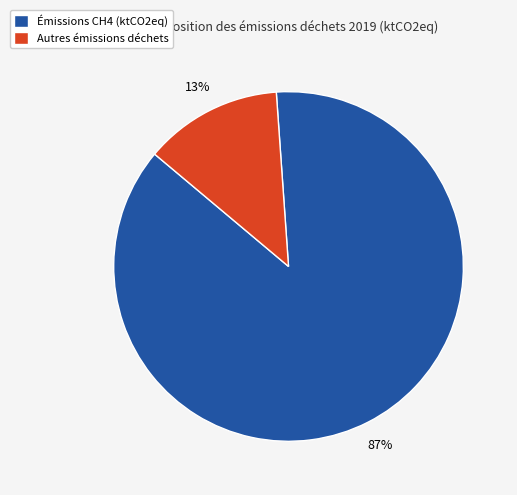

What percentage is the Autres émissions déchets slice, to the nearest percent?

13%